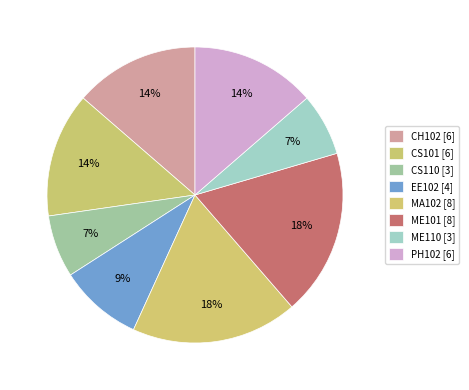

Count the number of slices in the pie.

8